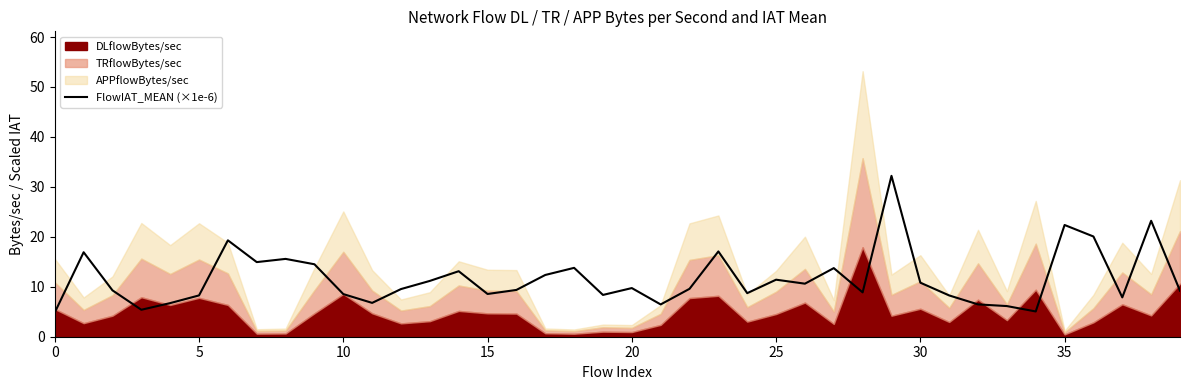

What is the change in value from 24 to 29?

+23.5